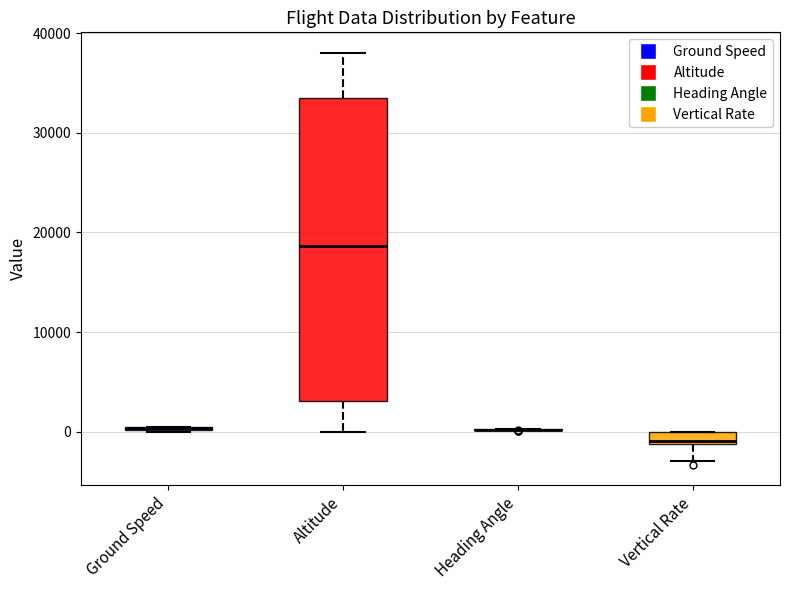

Where is the upper edge of the box for Altitude on the y-axis? The values are not printed on the chart, so give them approximately, as read against the axis.

33000